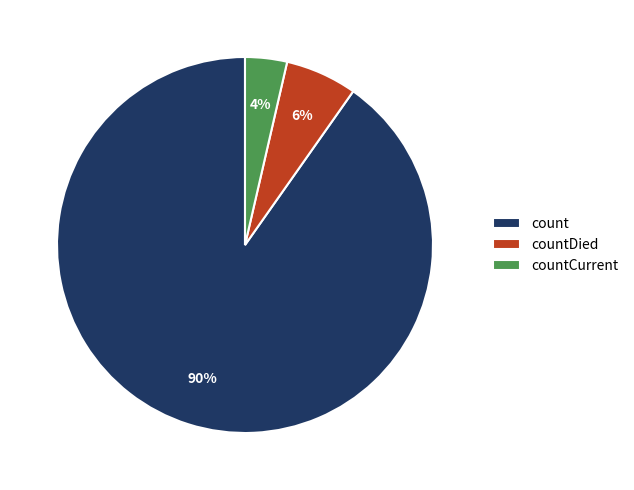

Between countCurrent and count, which is larger?

count